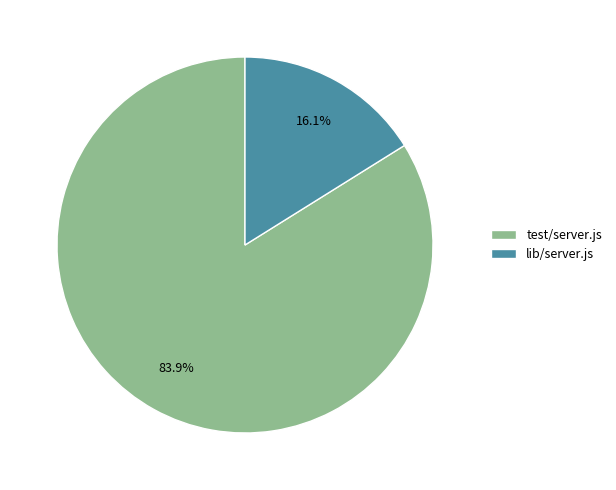

How many segments does this pie chart have?

2